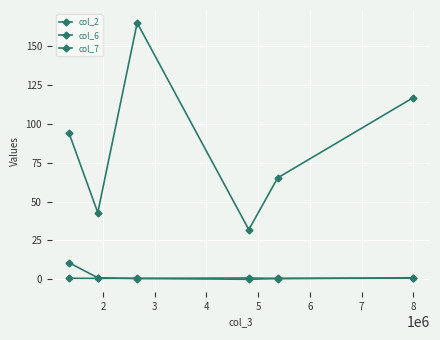

Is this an area chart (filled region under the line)?

No